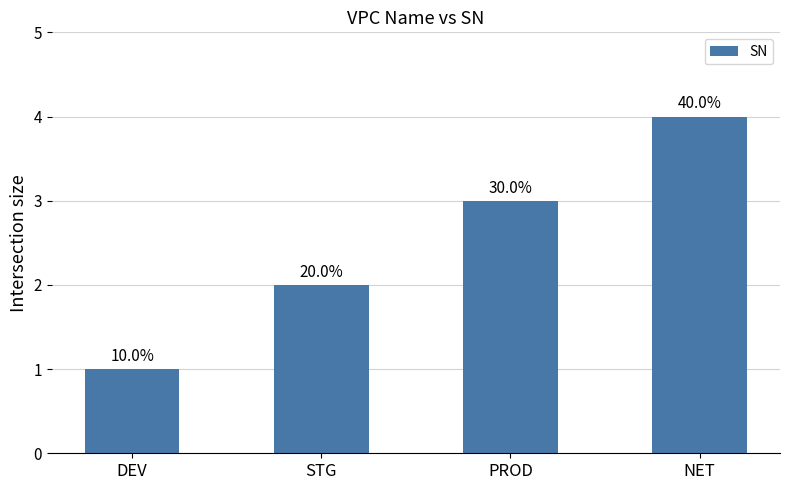

Approximately how many times larger is the value at PROD compared to DEV?

3.0